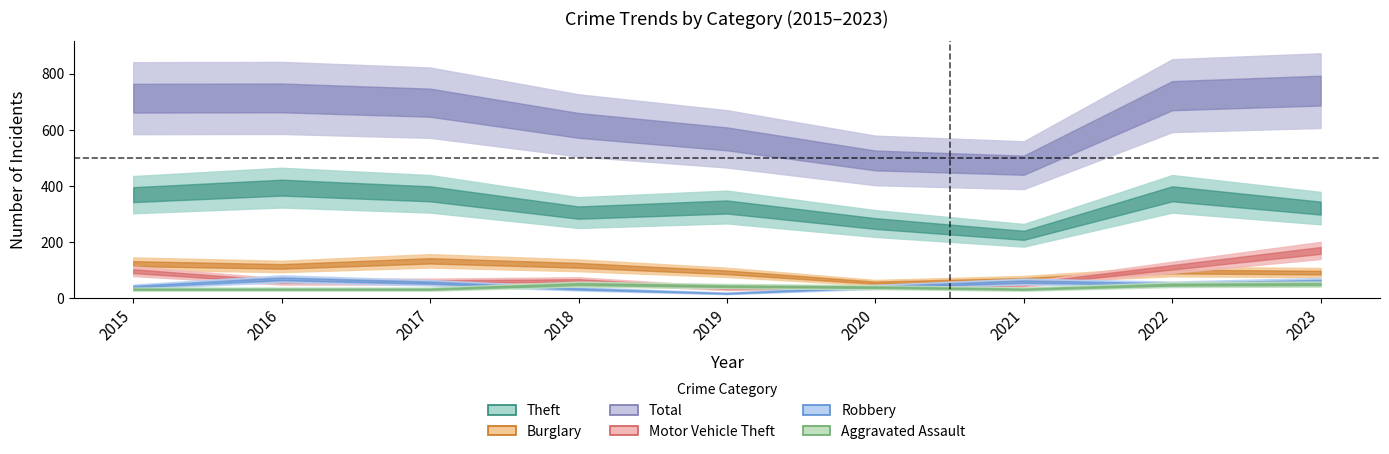

What is the difference between the Theft values at 2016 and 2015?

25